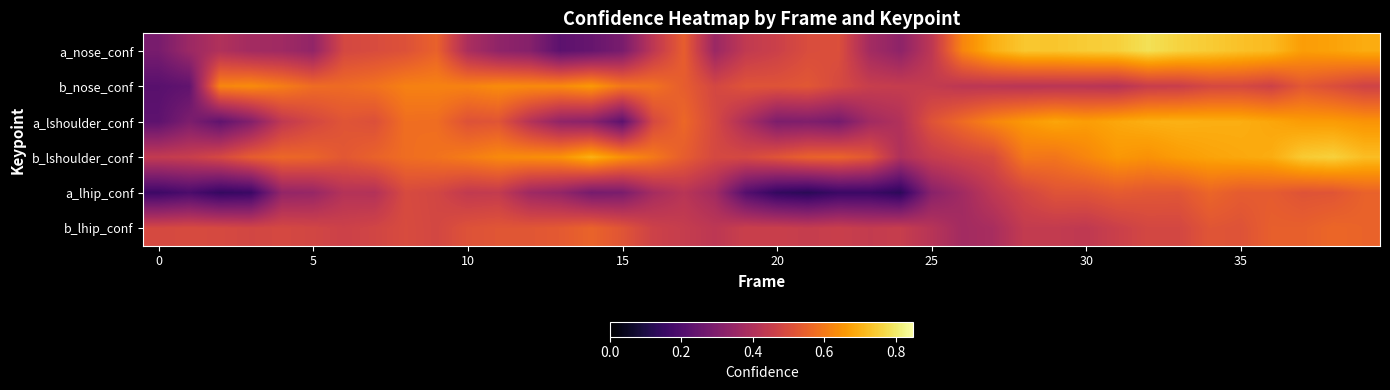

Reading left to right, what are all the values shown in this chart?

a_nose_conf: 0.3	0.4	0.4	0.4	0.4	0.3	0.5	0.5	0.5	0.6	0.4	0.3	0.3	0.2	0.2	0.3	0.4	0.5	0.4	0.4	0.5	0.5	0.5	0.4	0.3	0.4	0.6	0.7	0.7	0.7	0.7	0.8	0.8	0.8	0.7	0.7	0.7	0.7	0.7	0.7
b_nose_conf: 0.2	0.2	0.6	0.6	0.6	0.6	0.6	0.6	0.6	0.6	0.6	0.6	0.6	0.6	0.7	0.6	0.6	0.5	0.5	0.5	0.5	0.5	0.5	0.5	0.4	0.4	0.4	0.4	0.4	0.4	0.4	0.4	0.5	0.5	0.5	0.5	0.5	0.5	0.5	0.5
a_lshoulder_conf: 0.2	0.3	0.2	0.3	0.4	0.5	0.5	0.5	0.6	0.6	0.5	0.5	0.4	0.3	0.3	0.2	0.5	0.6	0.5	0.4	0.3	0.3	0.3	0.4	0.4	0.5	0.6	0.6	0.7	0.7	0.7	0.7	0.7	0.7	0.7	0.7	0.7	0.7	0.7	0.7
b_lshoulder_conf: 0.4	0.5	0.5	0.5	0.6	0.6	0.5	0.6	0.6	0.6	0.6	0.6	0.6	0.6	0.7	0.6	0.6	0.5	0.5	0.5	0.5	0.6	0.6	0.5	0.4	0.4	0.5	0.5	0.6	0.6	0.6	0.7	0.6	0.7	0.7	0.7	0.7	0.7	0.8	0.7
a_lhip_conf: 0.2	0.2	0.1	0.2	0.3	0.3	0.4	0.4	0.5	0.5	0.4	0.4	0.4	0.3	0.3	0.3	0.4	0.4	0.4	0.2	0.1	0.1	0.2	0.2	0.1	0.3	0.4	0.4	0.5	0.5	0.5	0.5	0.5	0.5	0.6	0.5	0.5	0.5	0.5	0.6
b_lhip_conf: 0.5	0.5	0.5	0.5	0.5	0.5	0.5	0.5	0.5	0.5	0.5	0.5	0.5	0.5	0.6	0.5	0.5	0.4	0.4	0.5	0.5	0.4	0.5	0.4	0.5	0.4	0.4	0.4	0.4	0.4	0.4	0.5	0.5	0.5	0.5	0.5	0.5	0.5	0.6	0.6